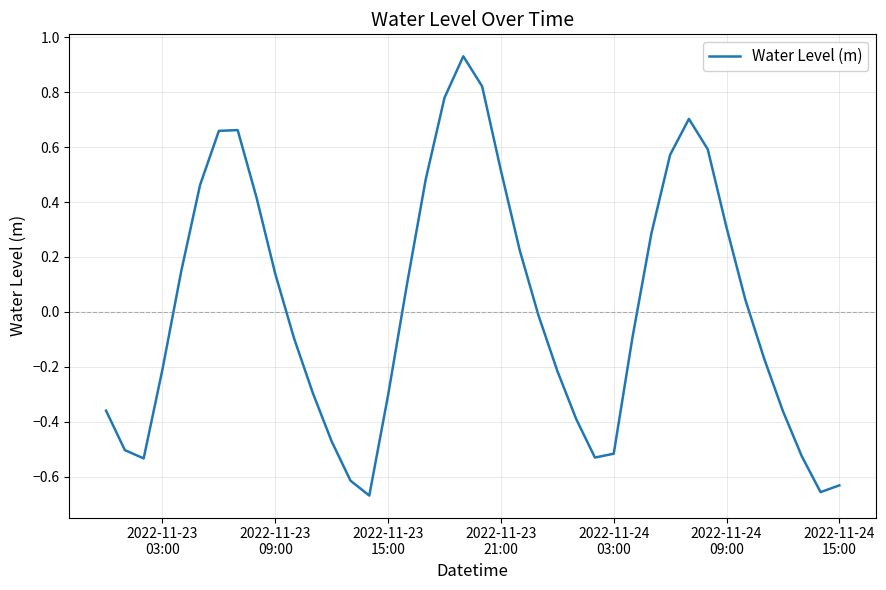

What is the difference between the maximum and minimum values?

1.6